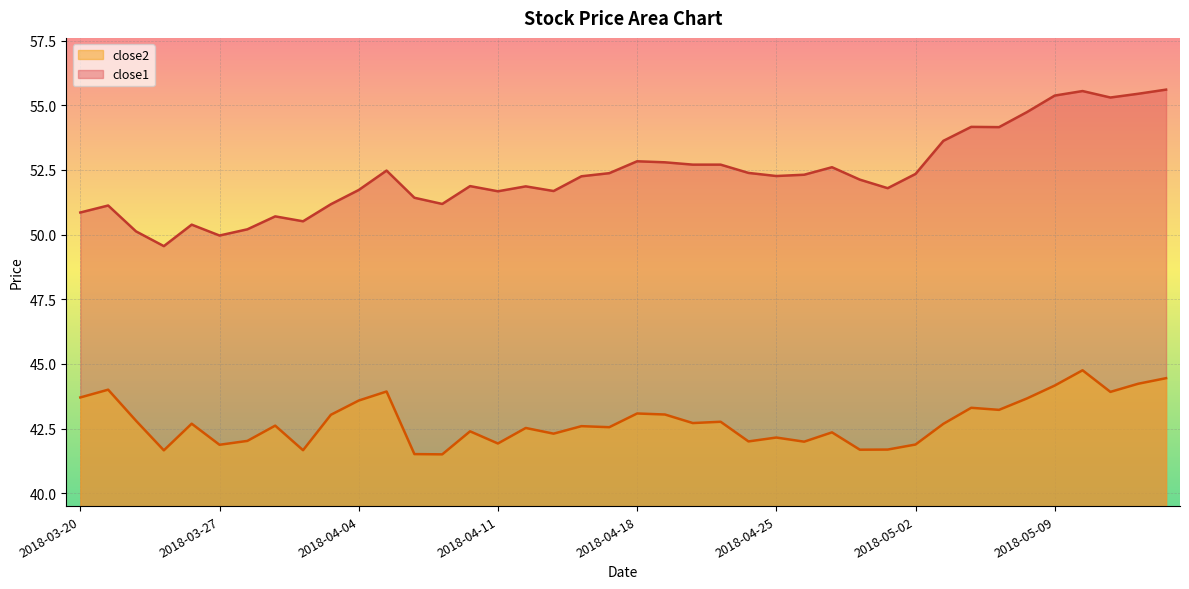

Rank the series by their maximum value, from lowest to highest.

close2, close1